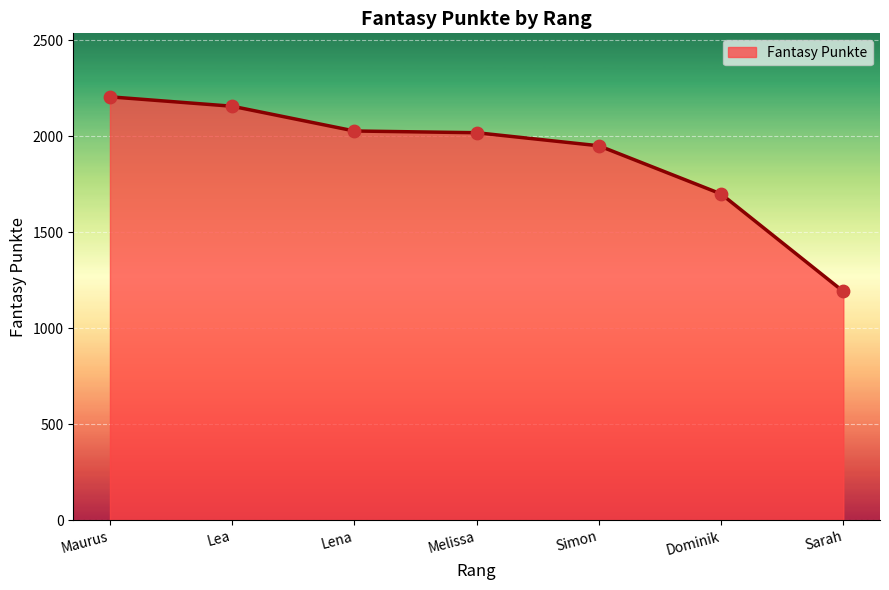

What is the change in value from Maurus to Sarah?

-1014